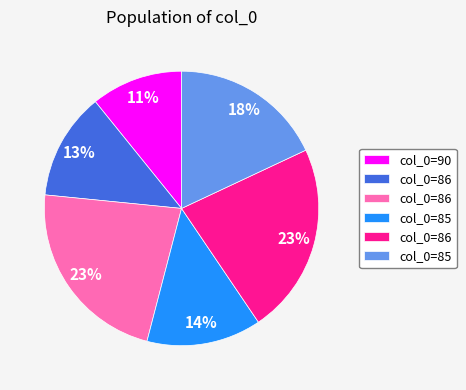

Does any single category account for the majority?

No